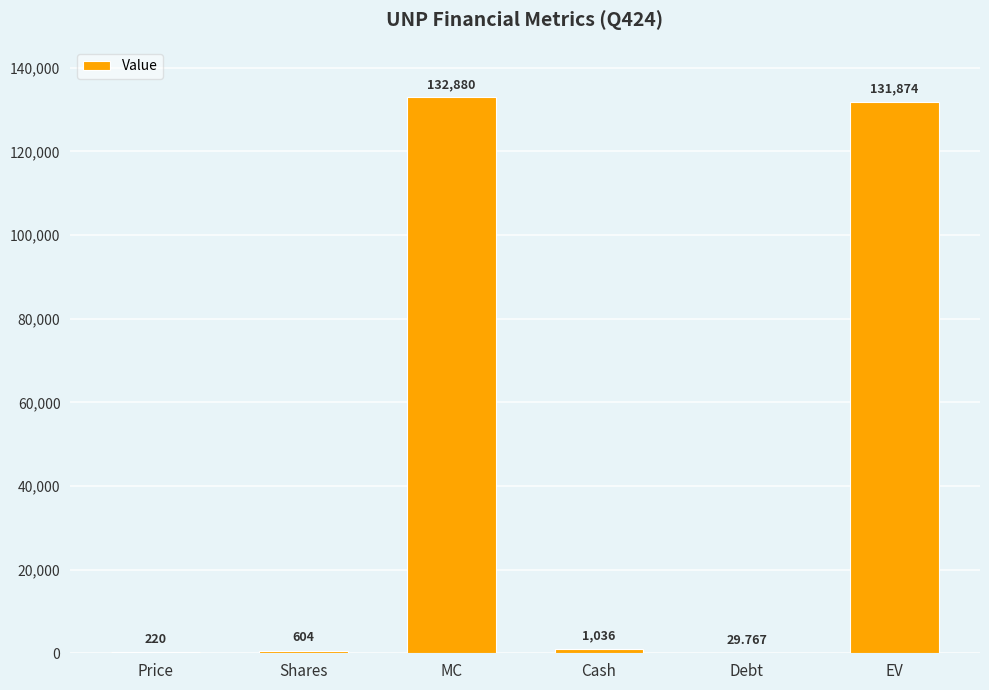

Reading right to left, transcribe all the data shown in this chart.

EV=131873.8	Debt=29.8	Cash=1036.0	MC=132880.0	Shares=604.0	Price=220.0